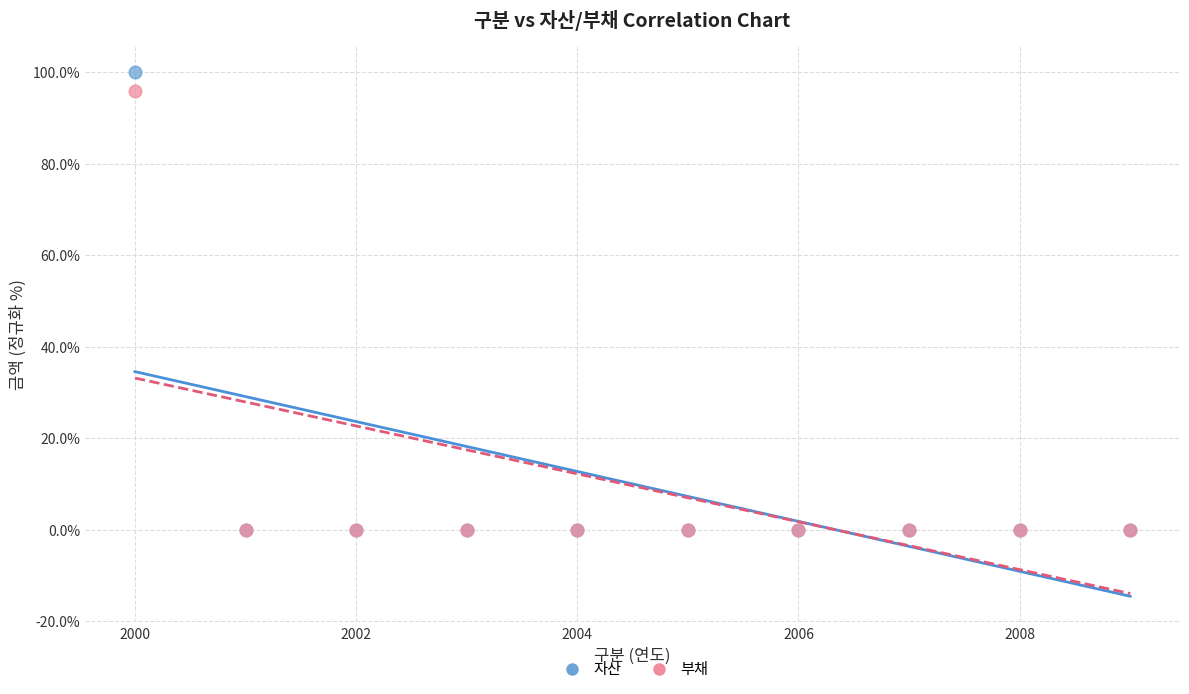

Across all series, what Y value is closest to 50?

95.9